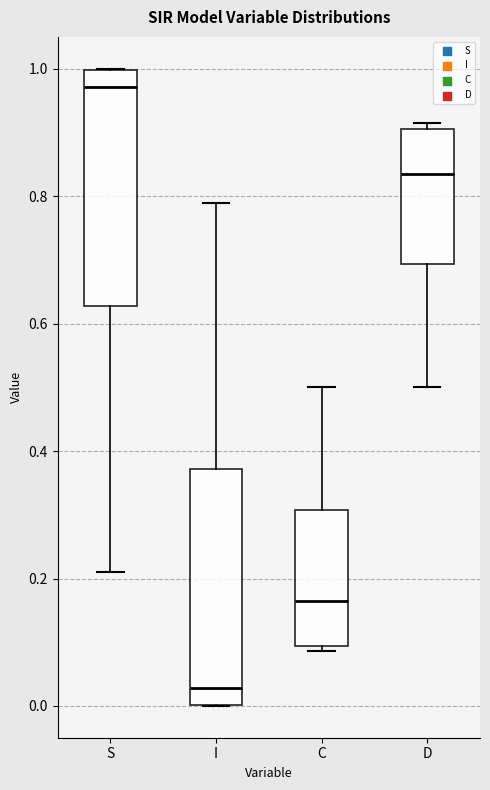

Reading left to right, read every box against the y-axis: the position of its median line, the range the box covers, and the ends of its whiskers. The values are not printed on the chart, so give them approximately, as read against the axis.

S: median 0.98, box 0.62 to 1.00, whiskers 0.22 to 1.00
I: median 0.02, box 0.00 to 0.38, whiskers 0.00 to 0.78
C: median 0.16, box 0.10 to 0.30, whiskers 0.08 to 0.50
D: median 0.84, box 0.70 to 0.90, whiskers 0.50 to 0.92